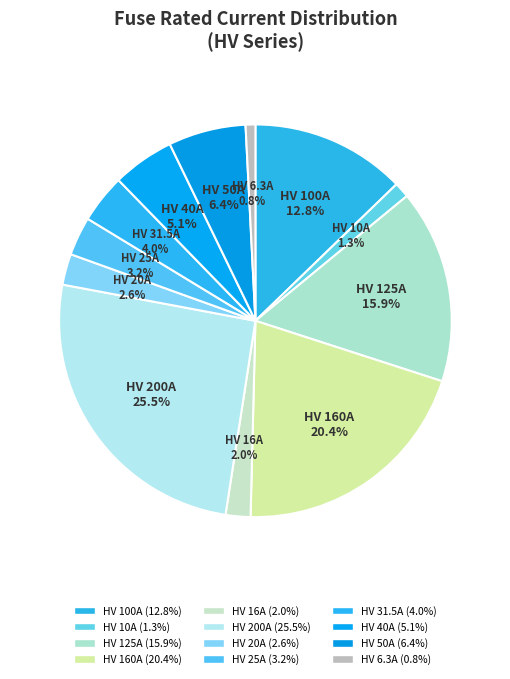

How many slices are in this pie chart?

12